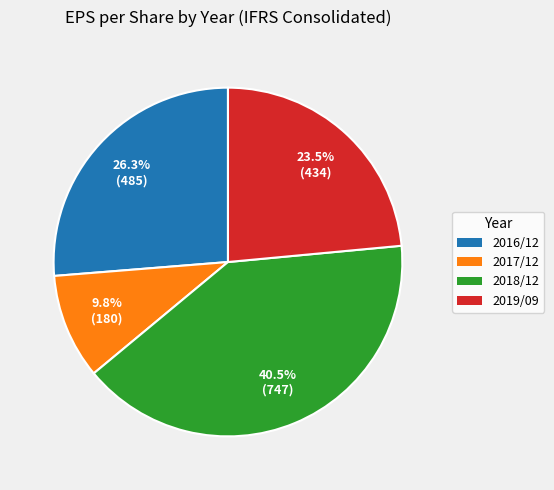

Approximately how many times larger is the value at 2018/12 compared to 2016/12?

1.5